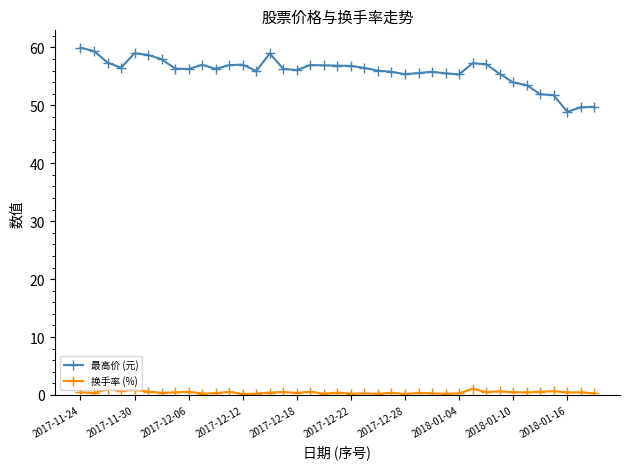

Rank the series by their average value, from highest to lowest.

最高价 (元), 换手率 (%)